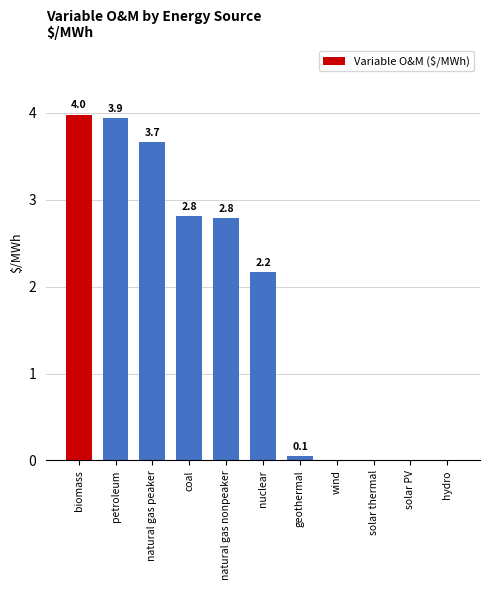

Between natural gas nonpeaker and nuclear, which is larger?

natural gas nonpeaker